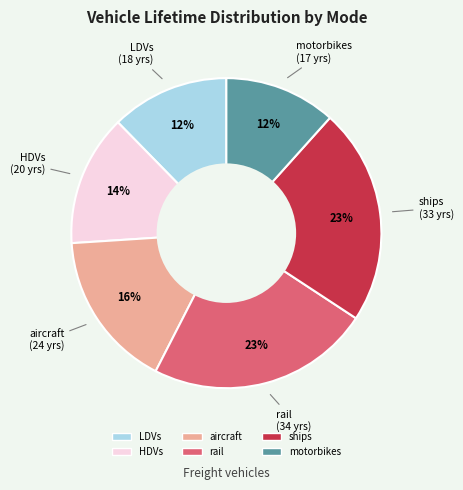

To the nearest percent, what portion does LDVs represent?

12%